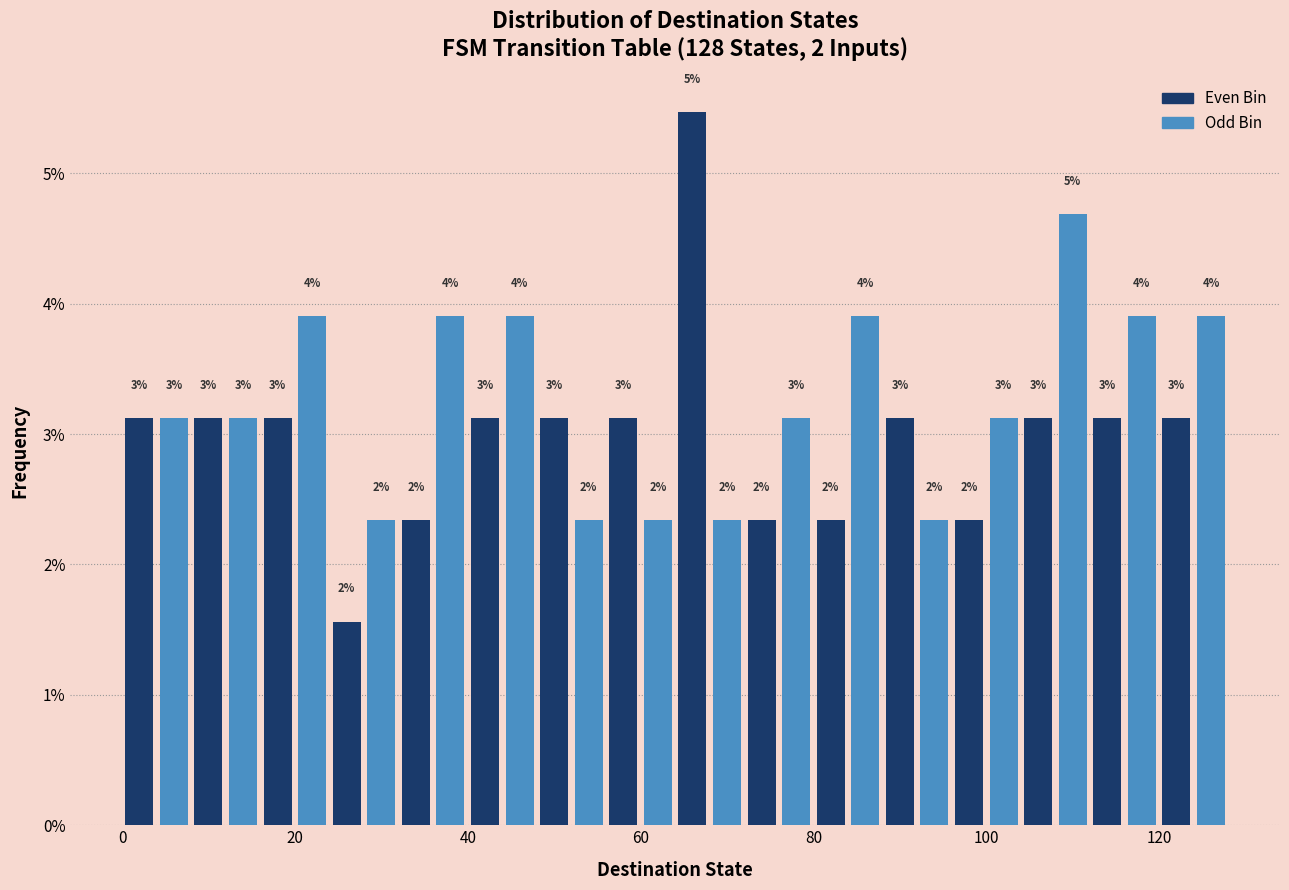

Read against the x-axis, roughly where is the centre of the tallest bar?

66